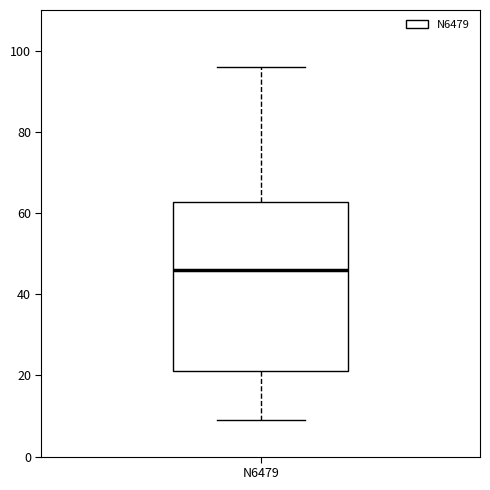

Where does the median line of the box for N6479 sit on the y-axis? The values are not printed on the chart, so give them approximately, as read against the axis.

46